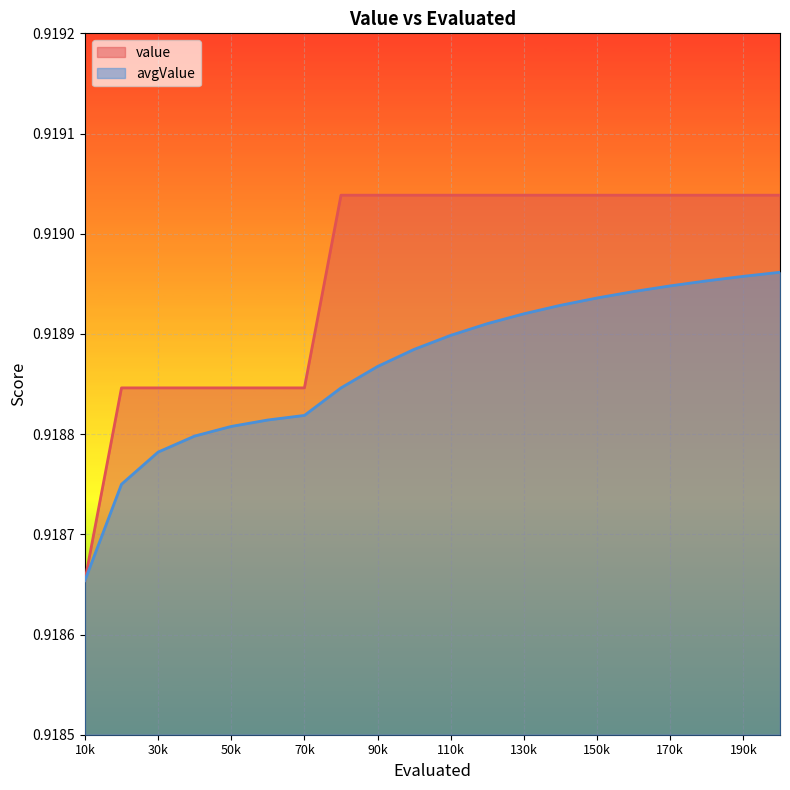

Which series has the widest spread of values?

value